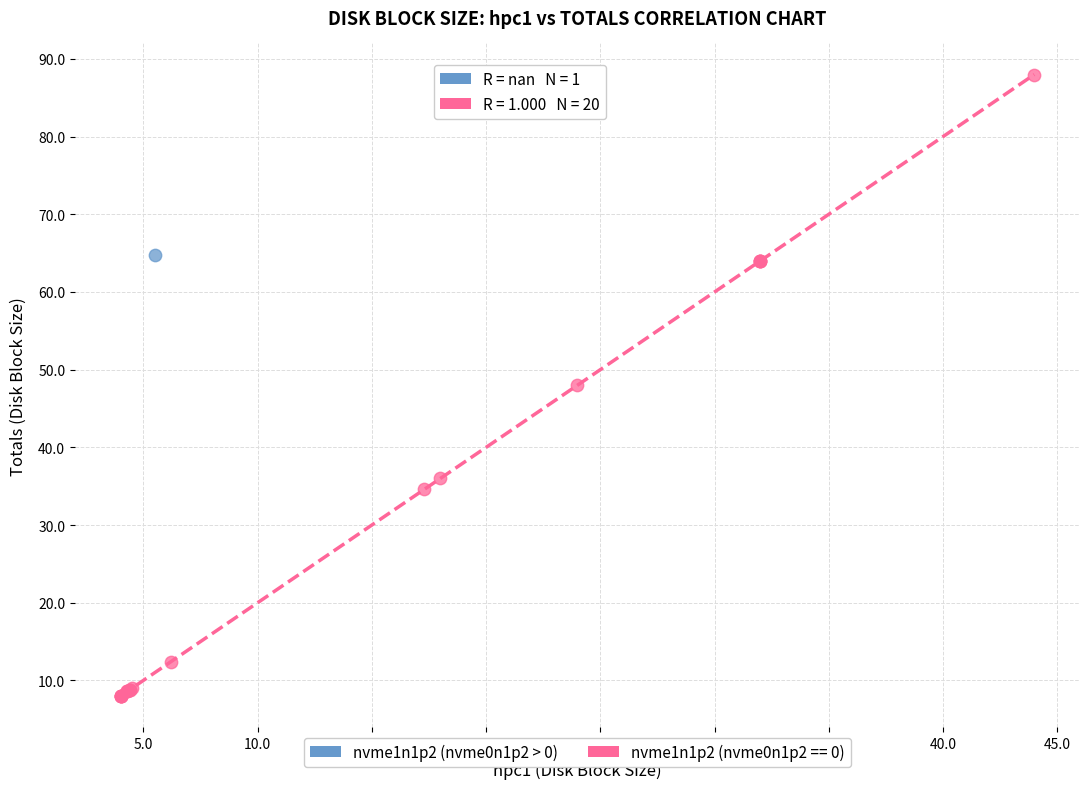

What are all the series names shown in the legend?

nvme1n1p2 (nvme0n1p2 > 0), nvme1n1p2 (nvme0n1p2 == 0)